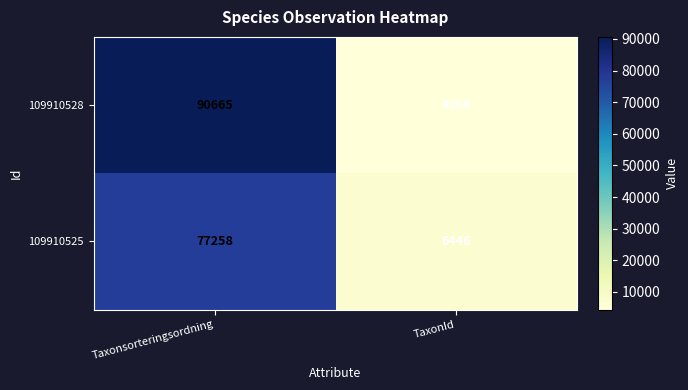

At Taxonsorteringsordning, list the series in order from smallest to largest.

109910525, 109910528